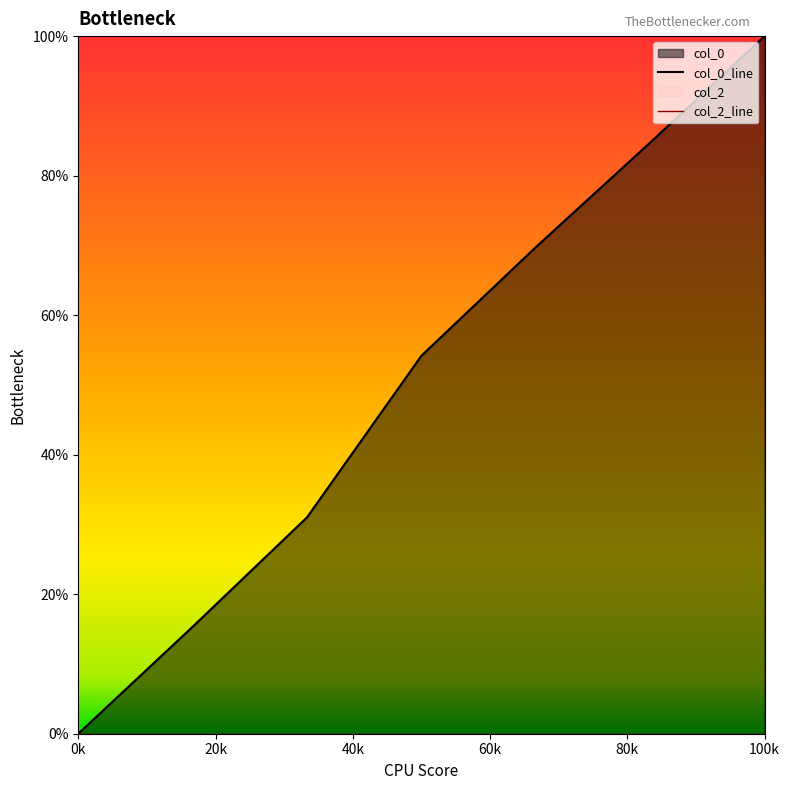

What is the difference between the maximum and minimum values in the col_0_line series?

1.0